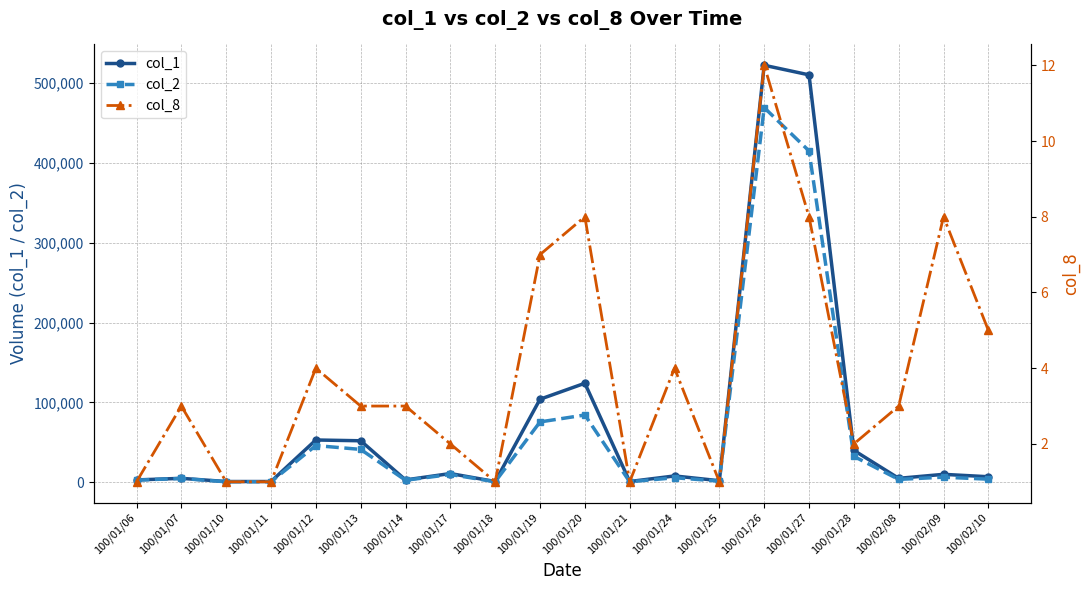

List the labels in order of col_1 value, largest first.

100/01/26, 100/01/27, 100/01/20, 100/01/19, 100/01/12, 100/01/13, 100/01/28, 100/01/17, 100/02/09, 100/01/24, 100/02/10, 100/01/07, 100/02/08, 100/01/06, 100/01/14, 100/01/25, 100/01/10, 100/01/11, 100/01/18, 100/01/21